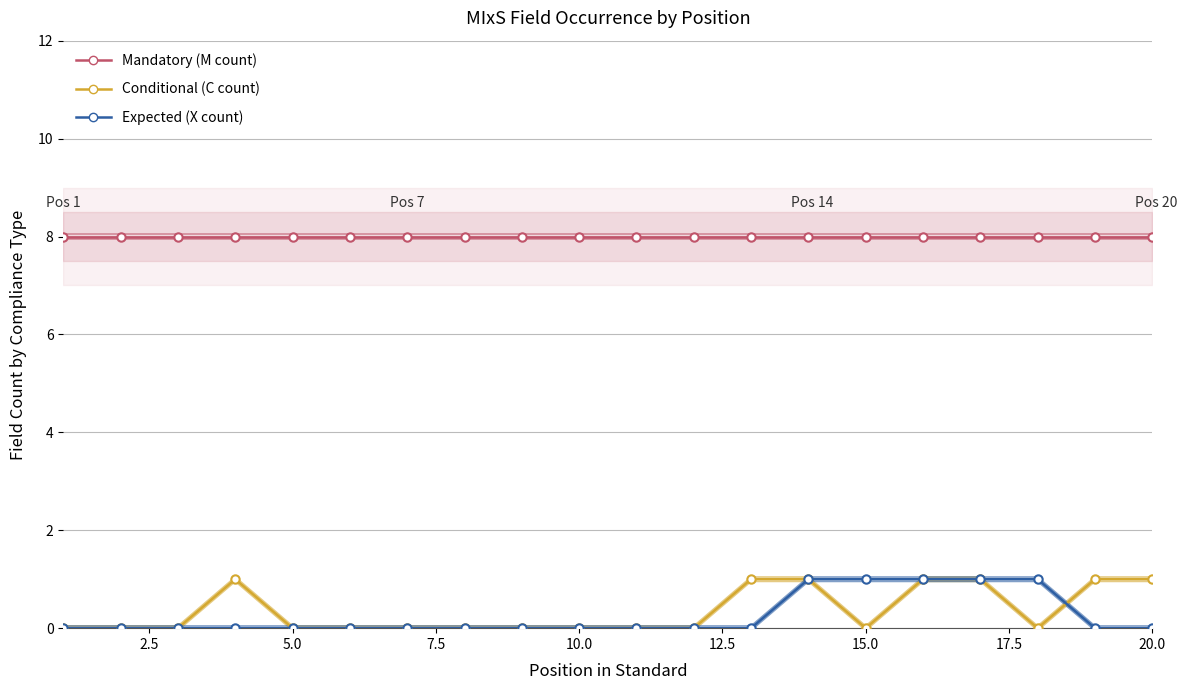

How many data points in Expected (X count) are above 0?

5